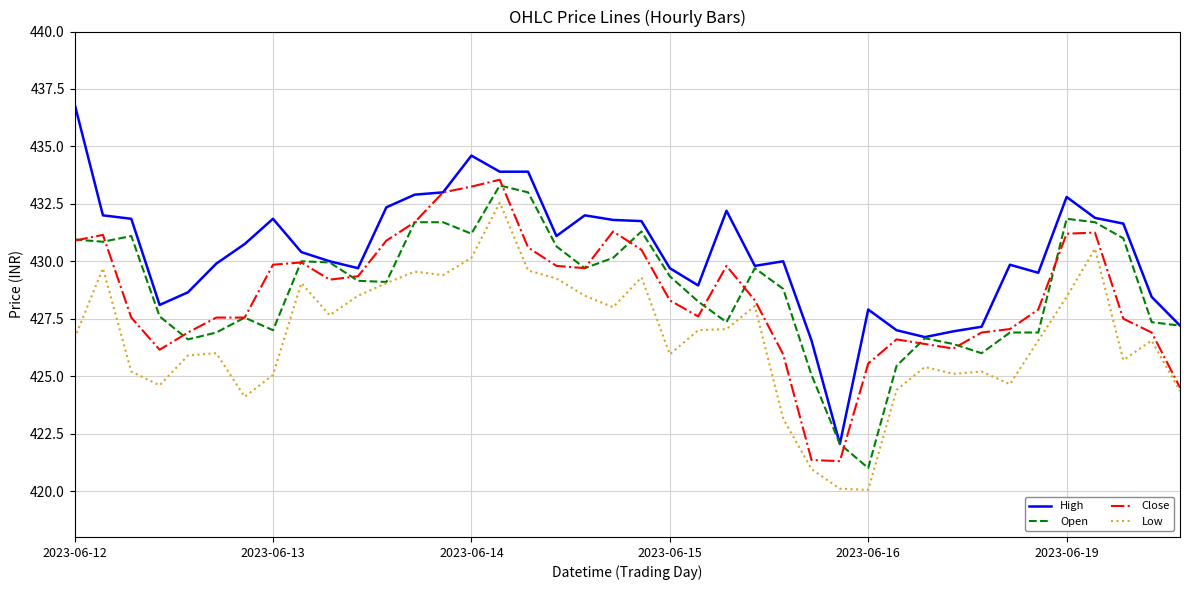

Which series has the largest total across all categories?

High